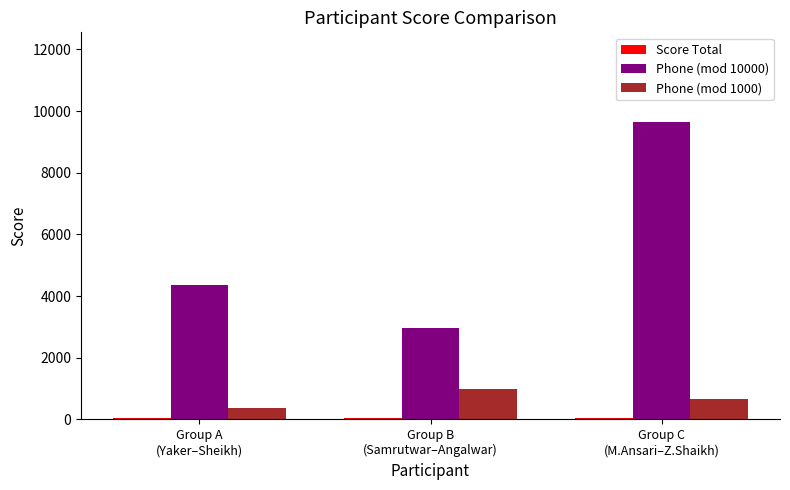

What is the sum of all Phone (mod 10000) values?

16987